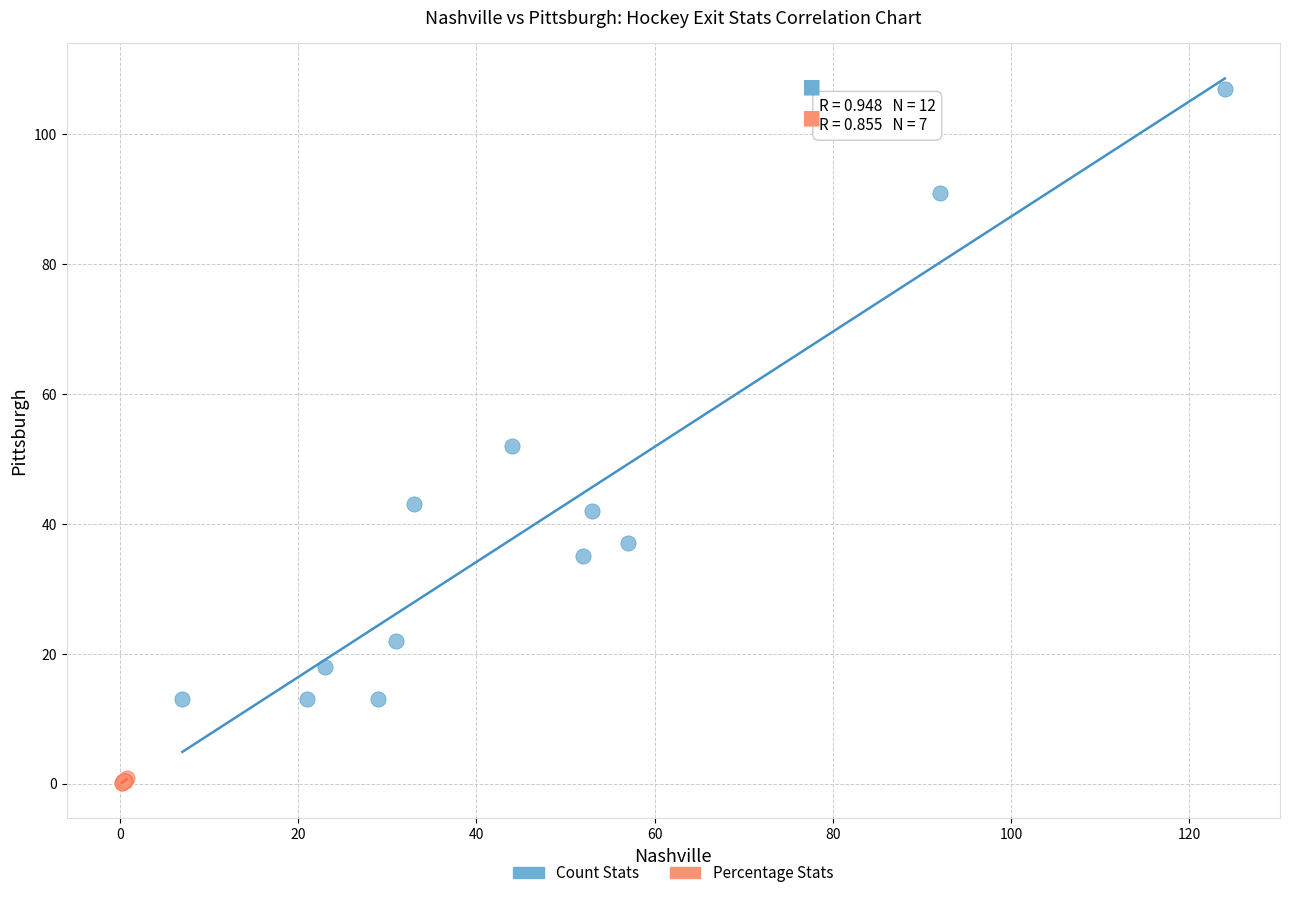

Which series has the largest Y range (max minus min)?

Count Stats